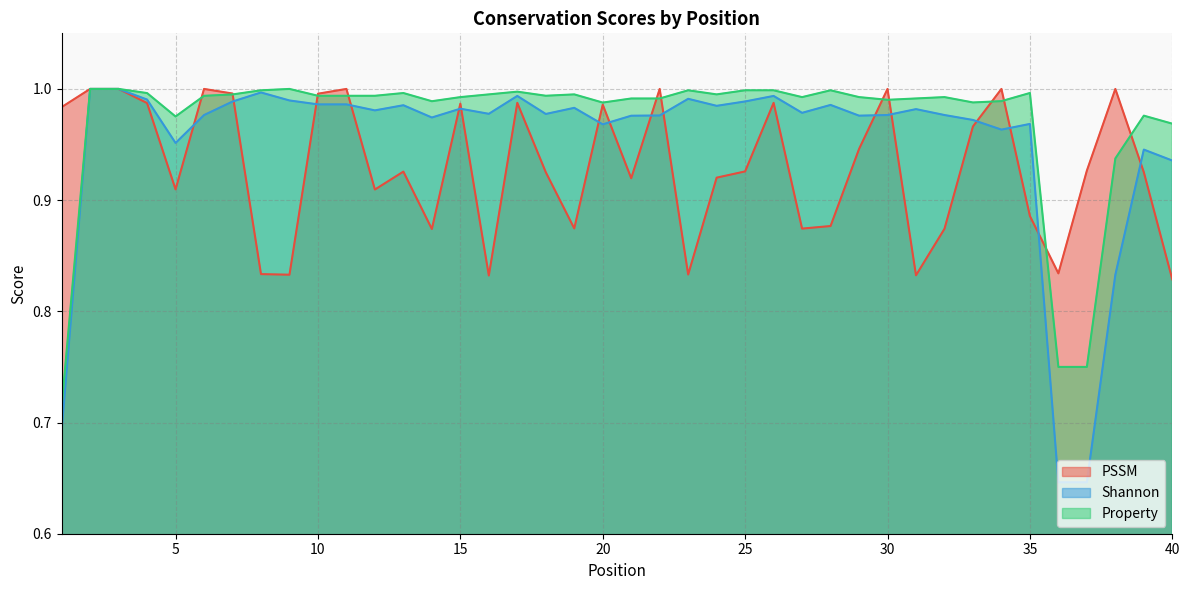

Which series changed the most between 22 and 25?

PSSM